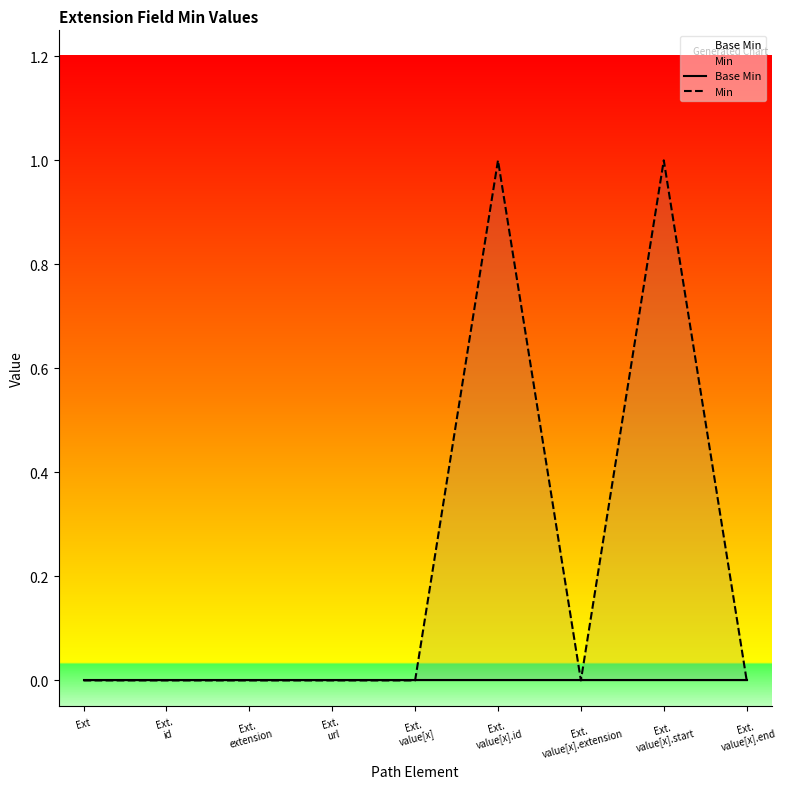

Rank the series by their average value, from lowest to highest.

Base Min, Min